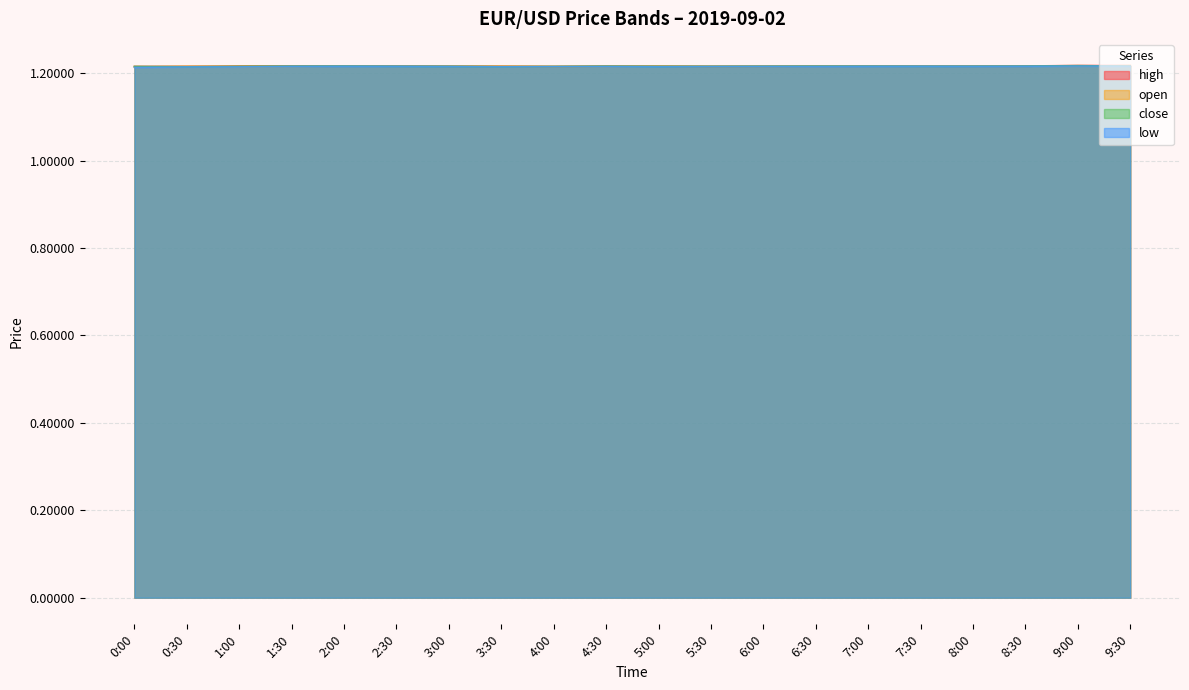

What is the lowest value of the close series?

1.2